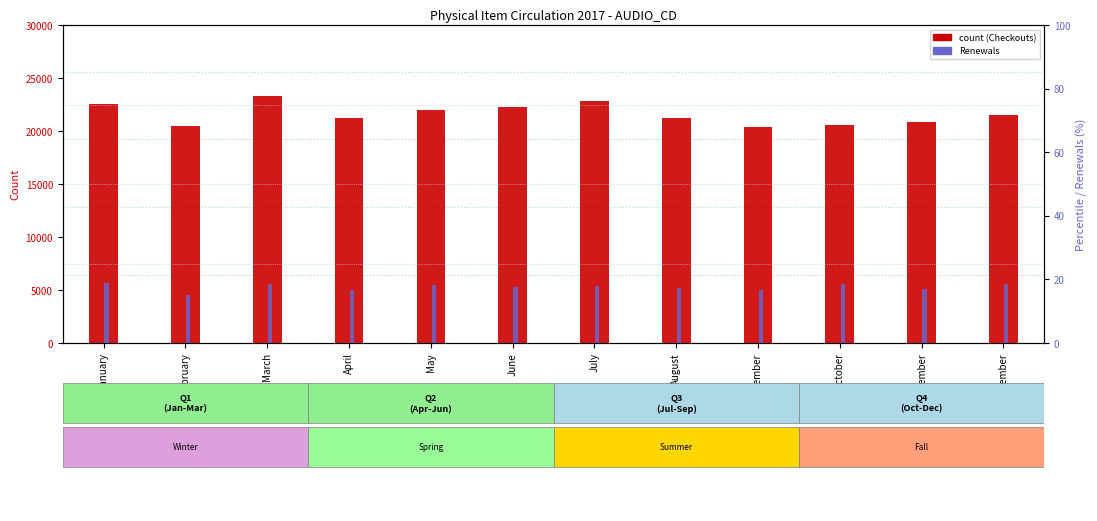

Is the value of Checkouts at May greater than the value of Renewals at March?

Yes